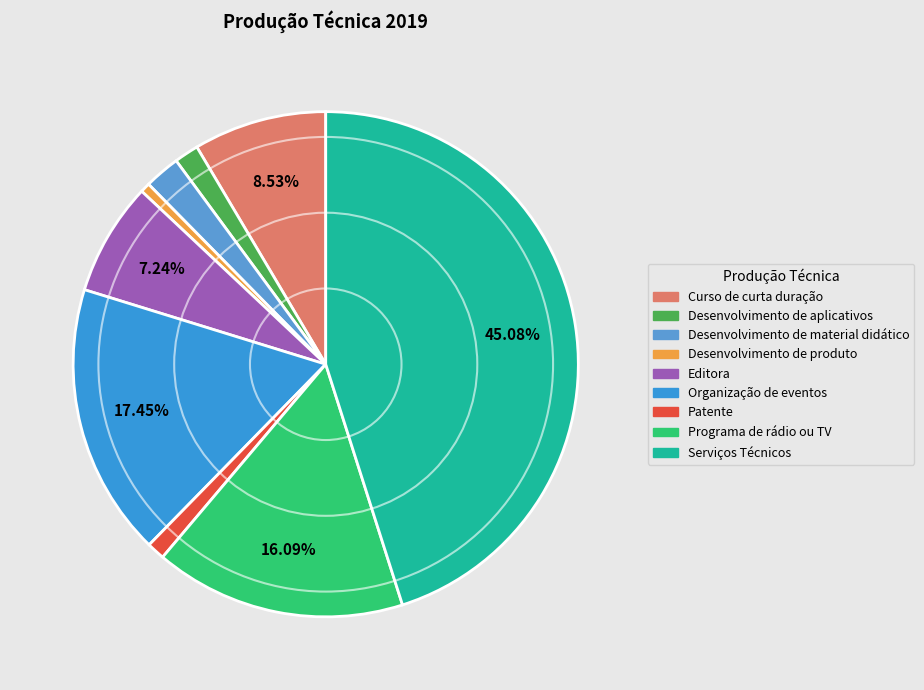

Which has a higher value, Desenvolvimento de material didático or Curso de curta duração?

Curso de curta duração